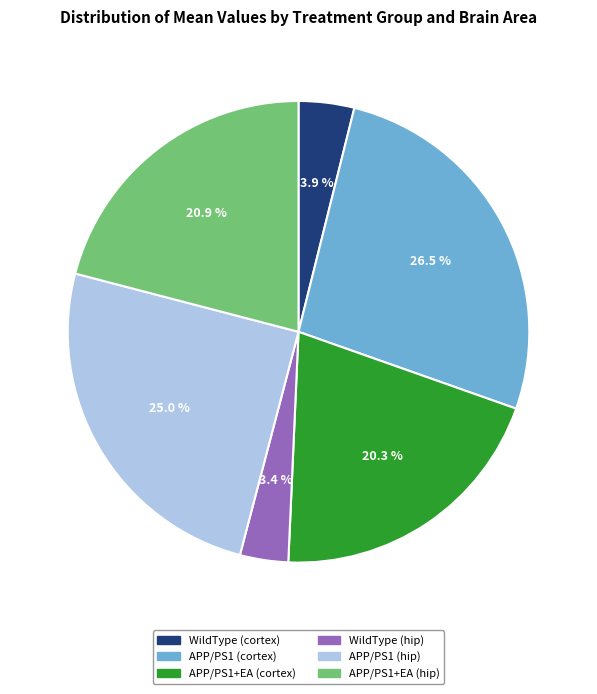

Combined, what portion of the pie is WildType (hip) and APP/PS1 (hip)?

28.4%